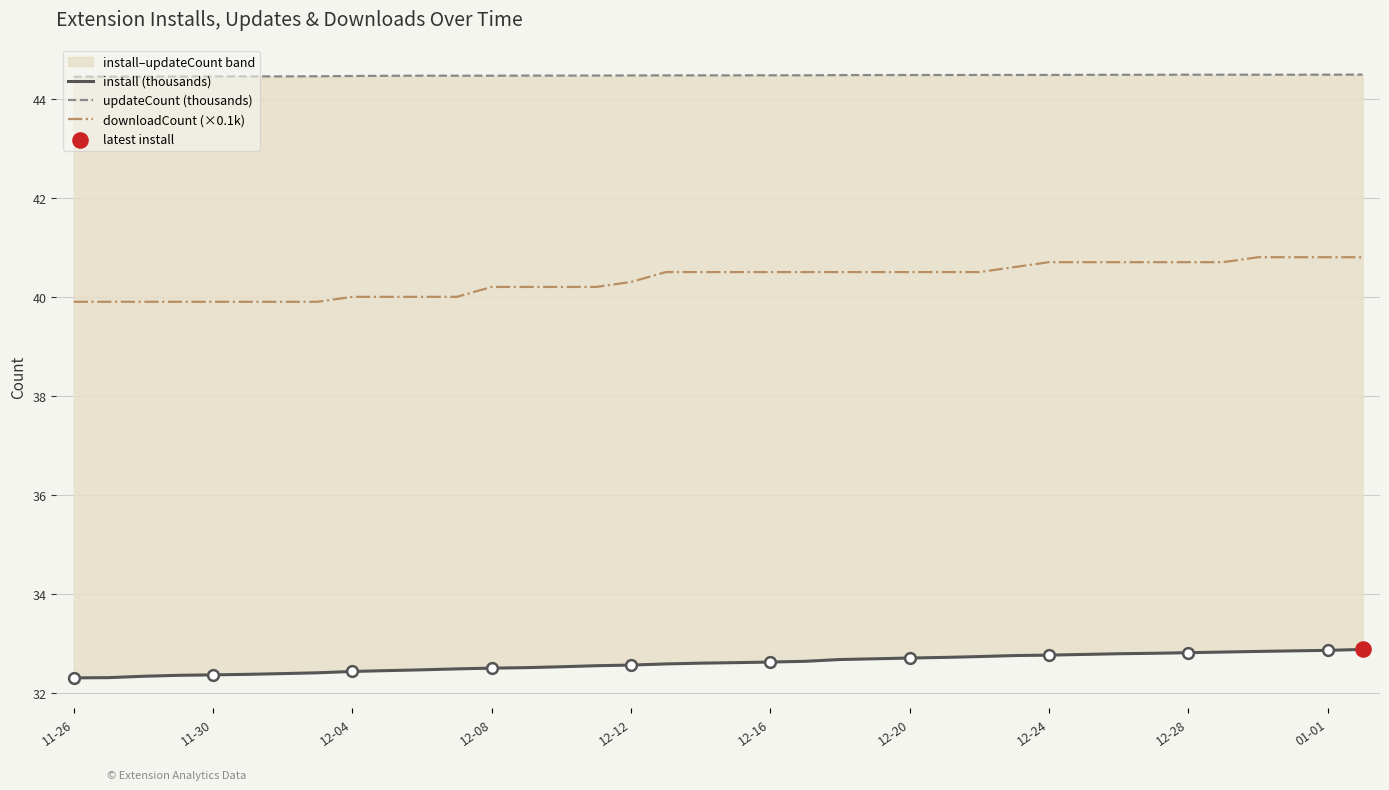

At how many categories does at least one series exceed 34?

38